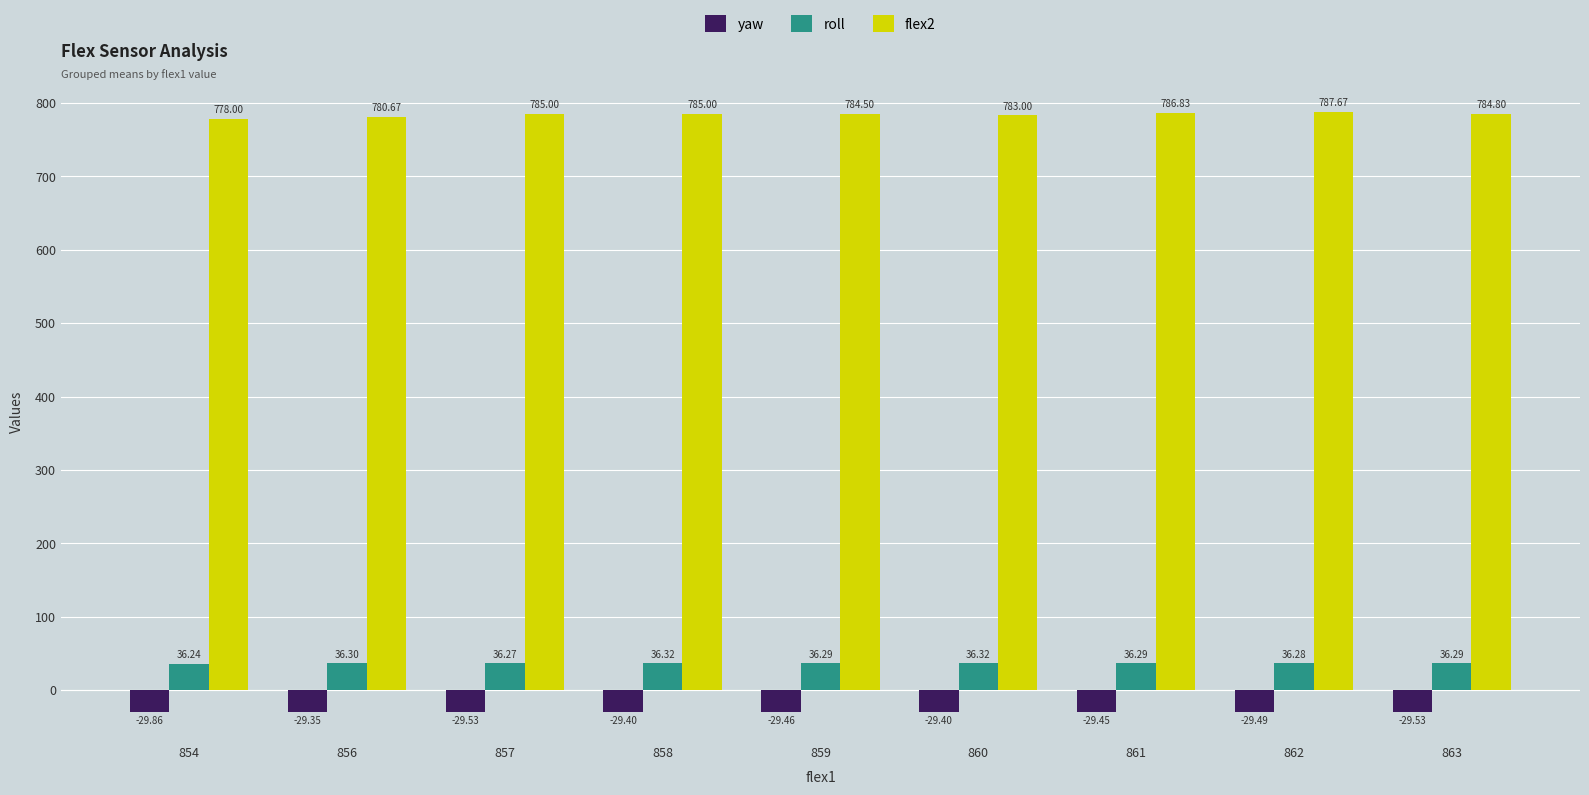

What is the difference between the maximum and minimum values in the roll series?

0.1